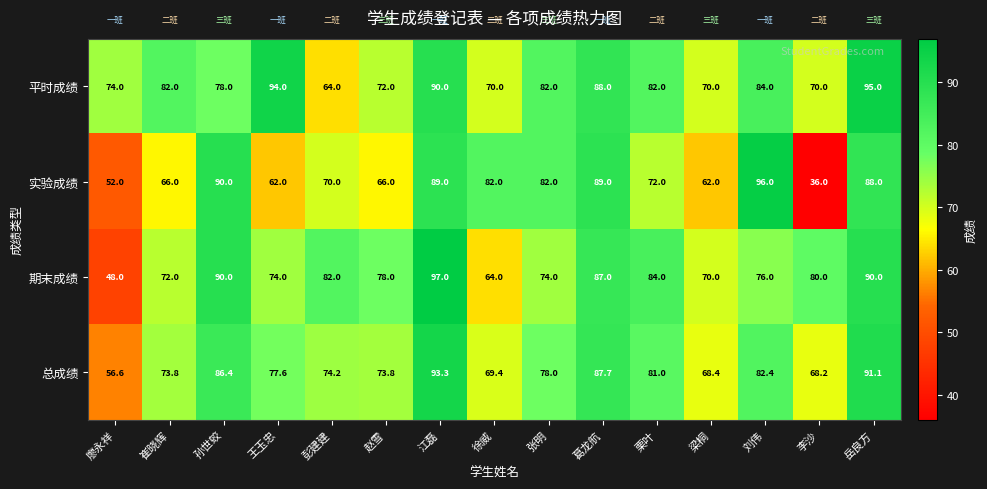

Is the value of 期末成绩 at 葛龙航 greater than the value of 实验成绩 at 岳良方?

No